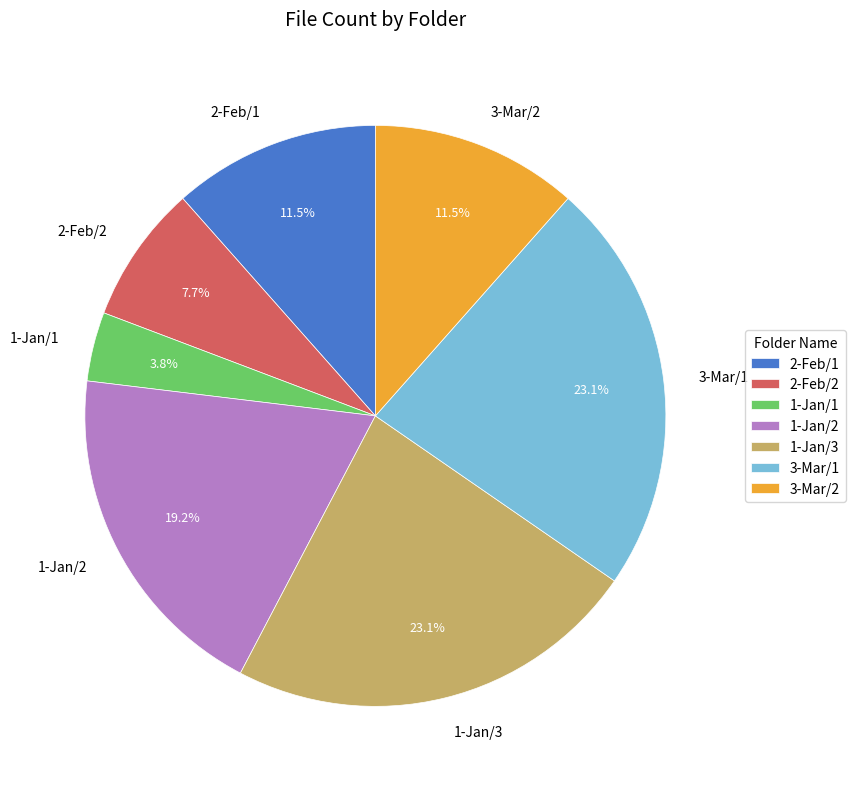

Does any single category account for the majority?

No